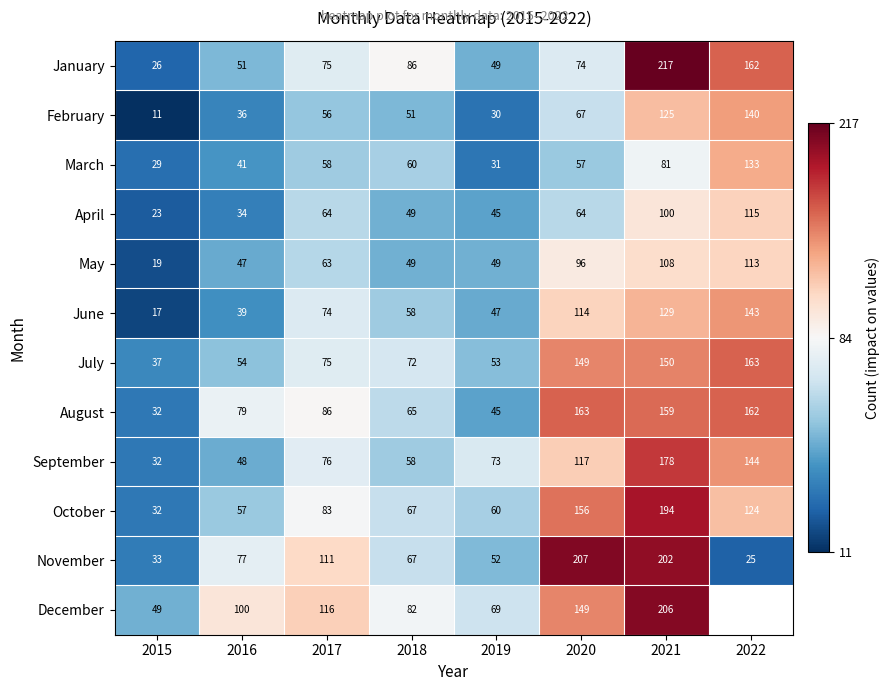

At how many categories does at least one series exceed 79?

6